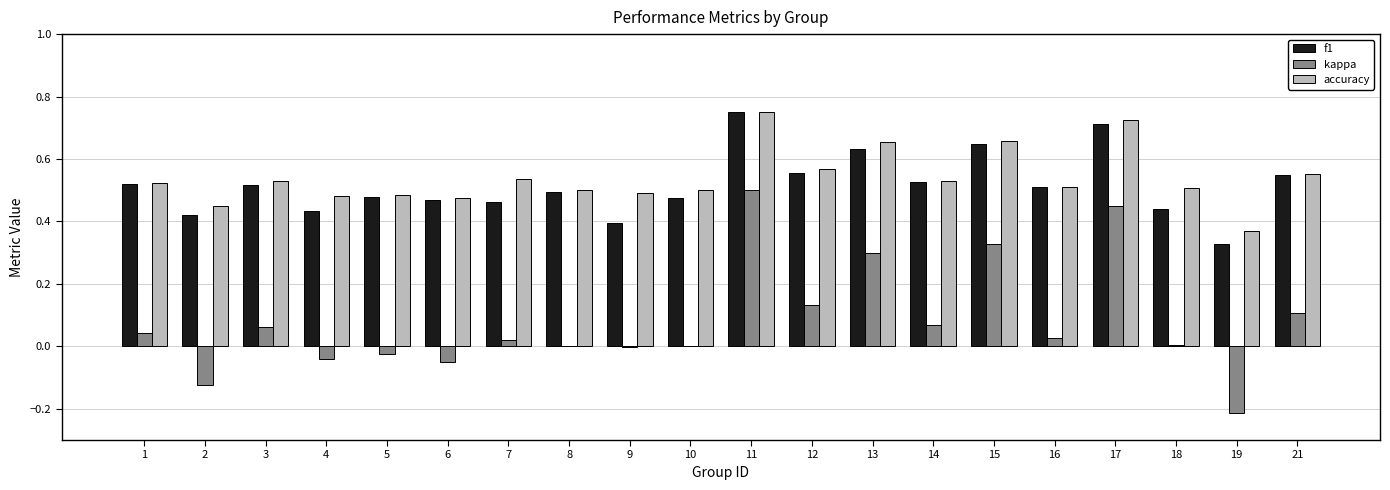

What is the sum of all f1 values?

10.3